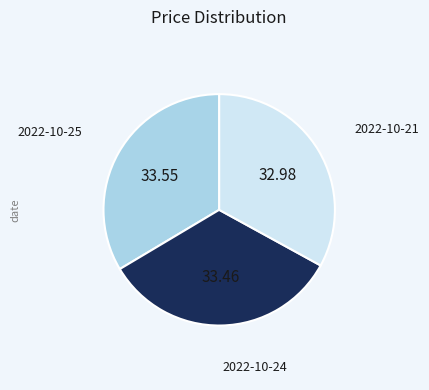

Does 2022-10-25 account for over 50% of the chart?

No